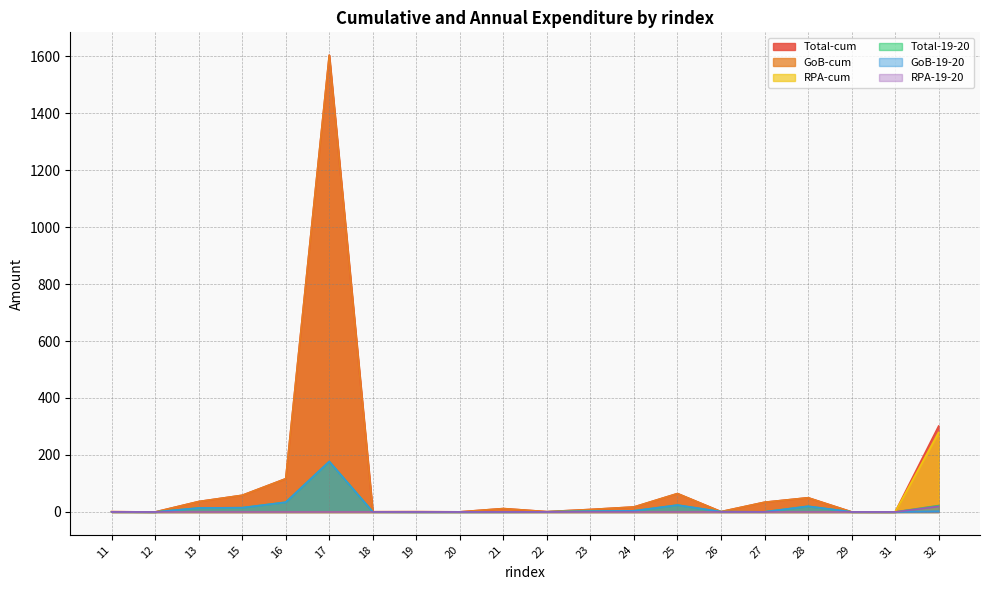

Which category has the lowest value across all series?

12